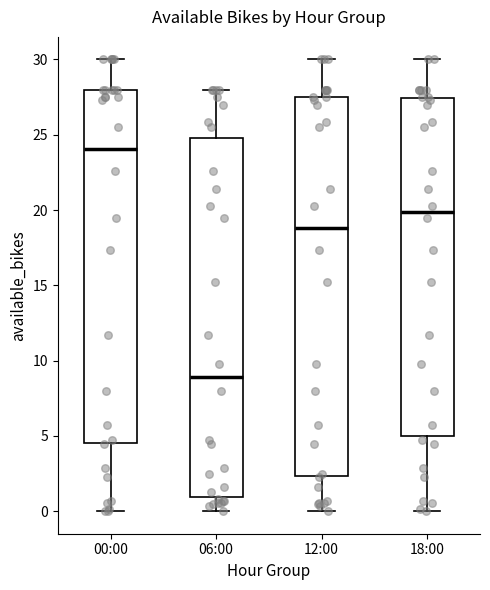

Which box's median line is the lowest?

06:00